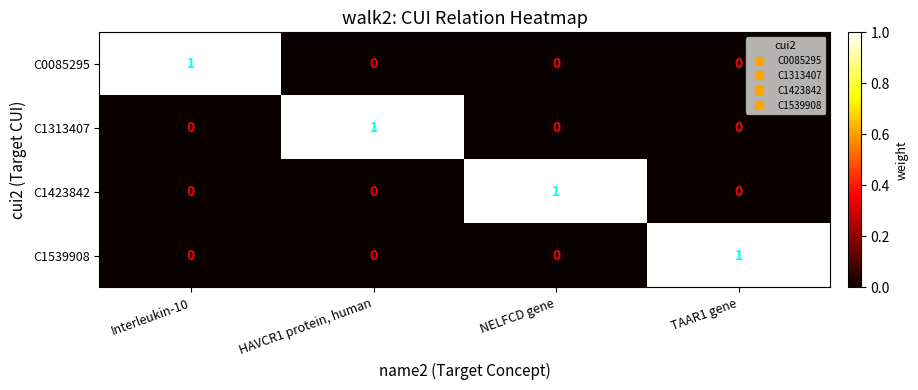

Count the C1539908 values in the range 0 to 1.

4